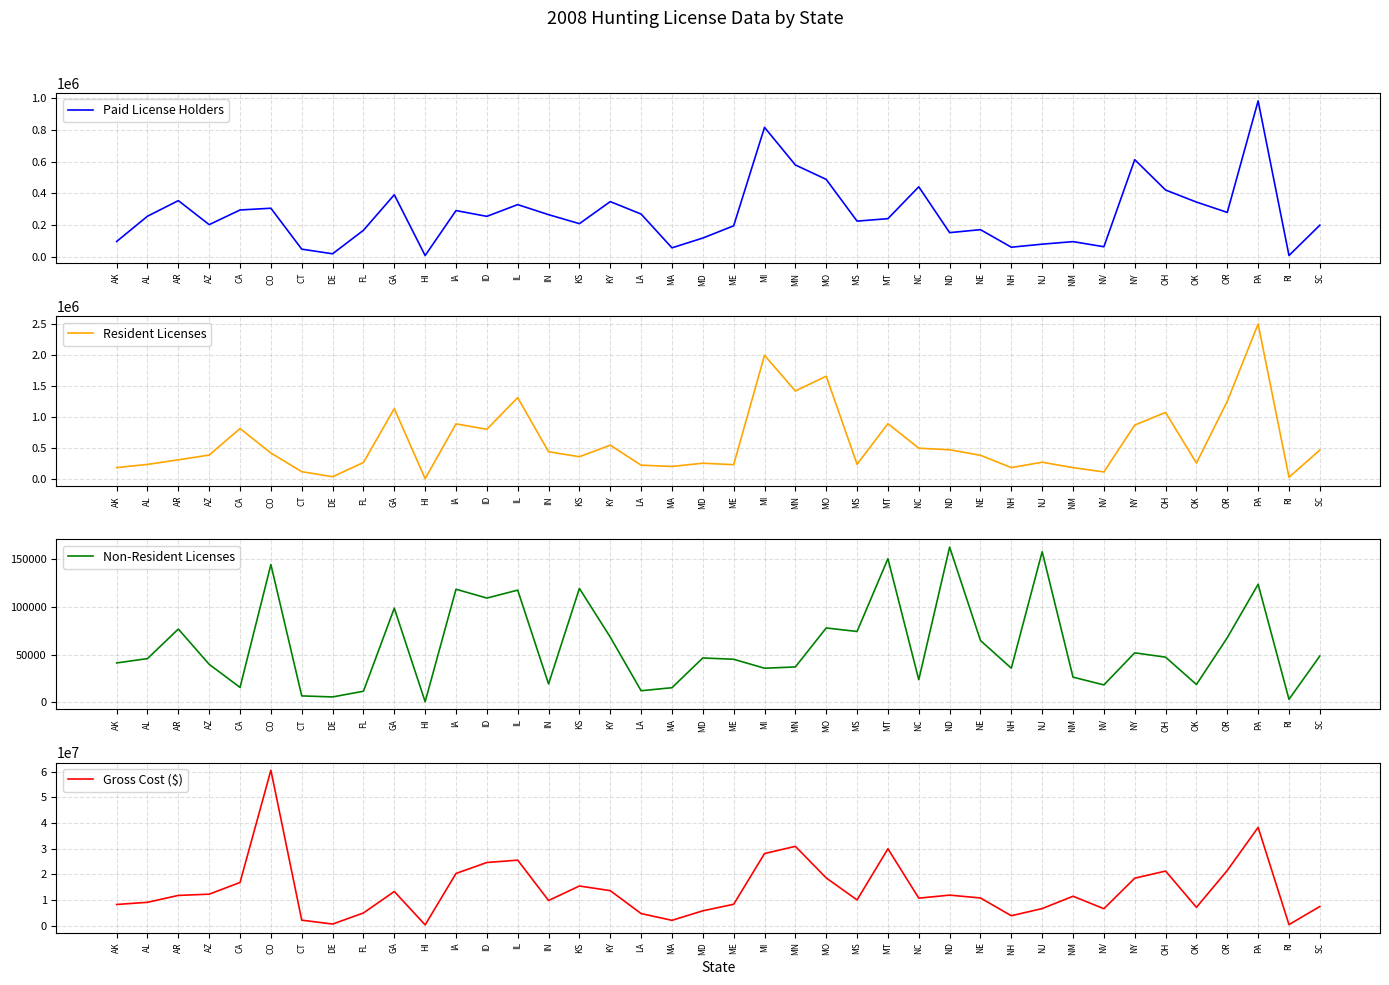

What is the label of the 11th point from the left?

HI